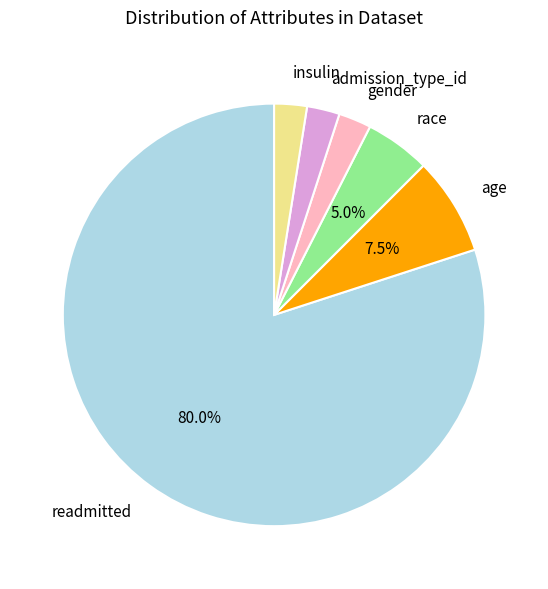

To the nearest percent, what is the average slice percentage?

17%